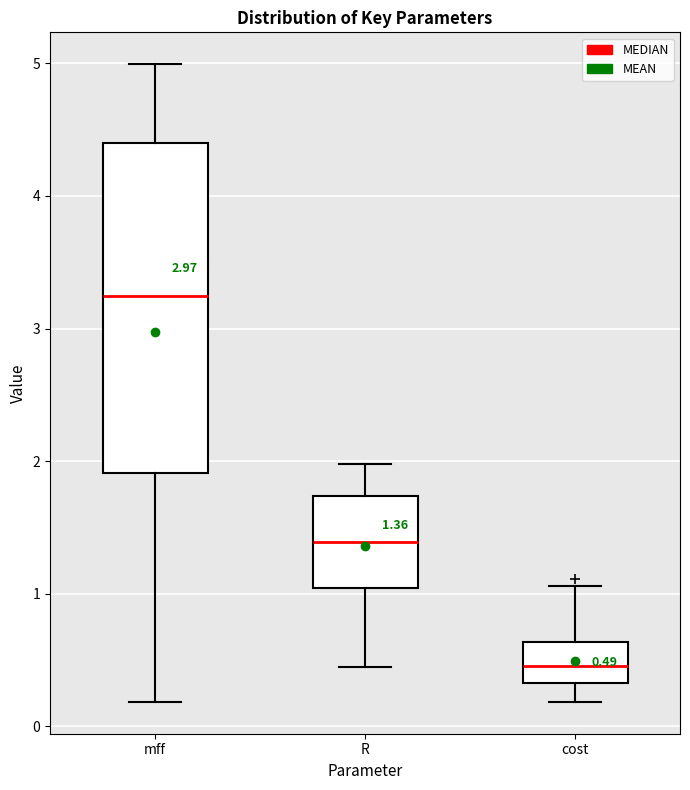

Comparing the boxes themselves (not the whiskers), which one is the tallest?

mff